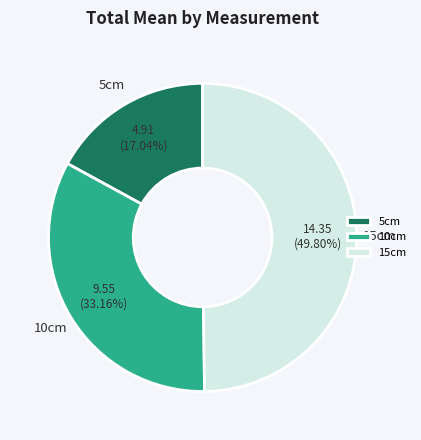

Does 5cm represent more than half of the total?

No